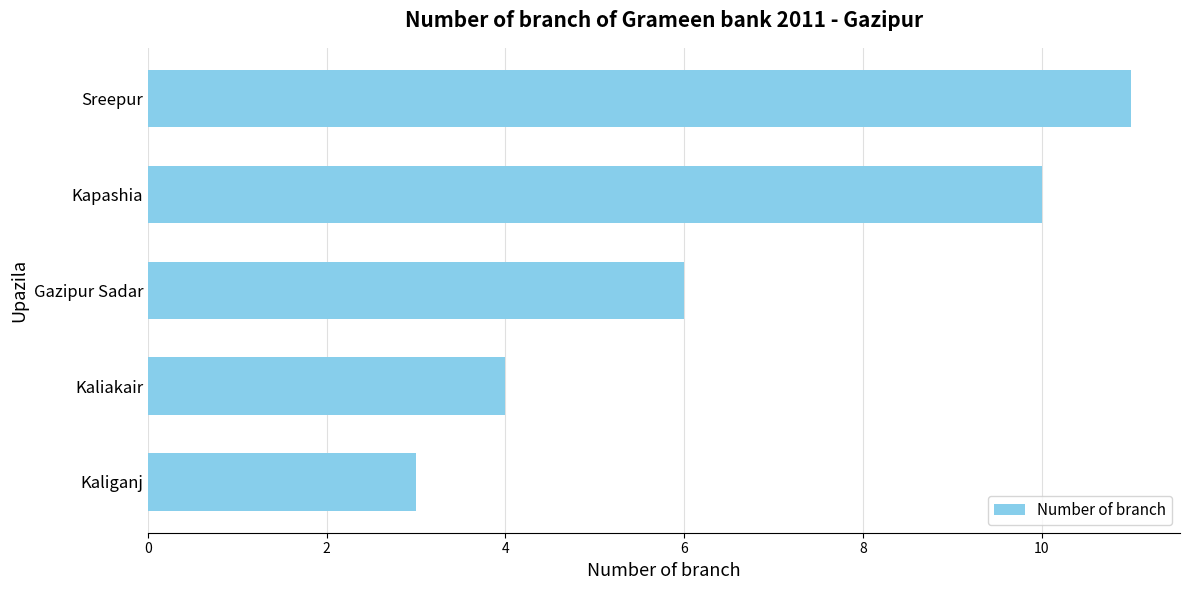

True or false: the data shows 7 at Kaliakair.

False